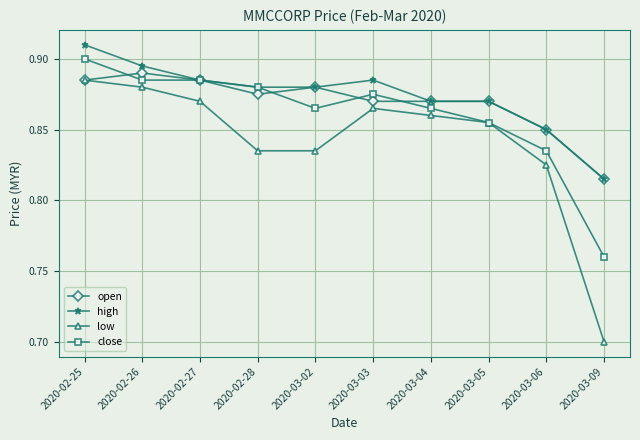

What position from the right is 2020-03-05?

3